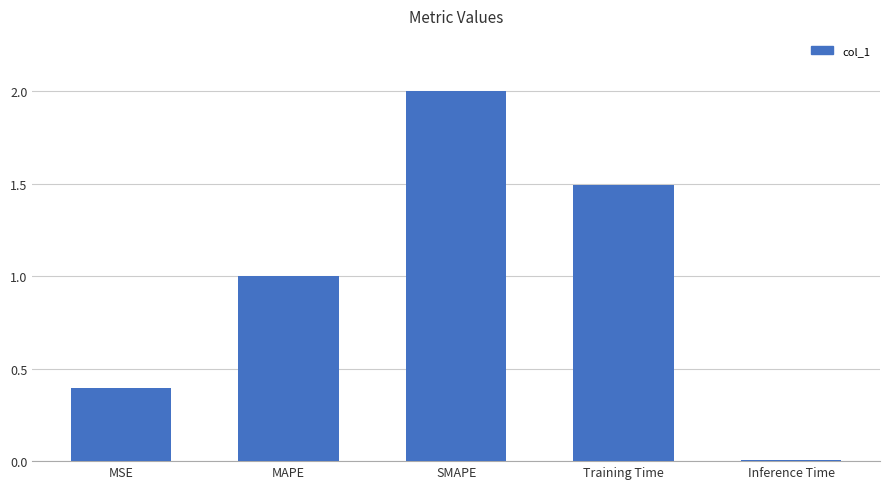

Approximately how many times larger is the value at Training Time compared to SMAPE?

0.7